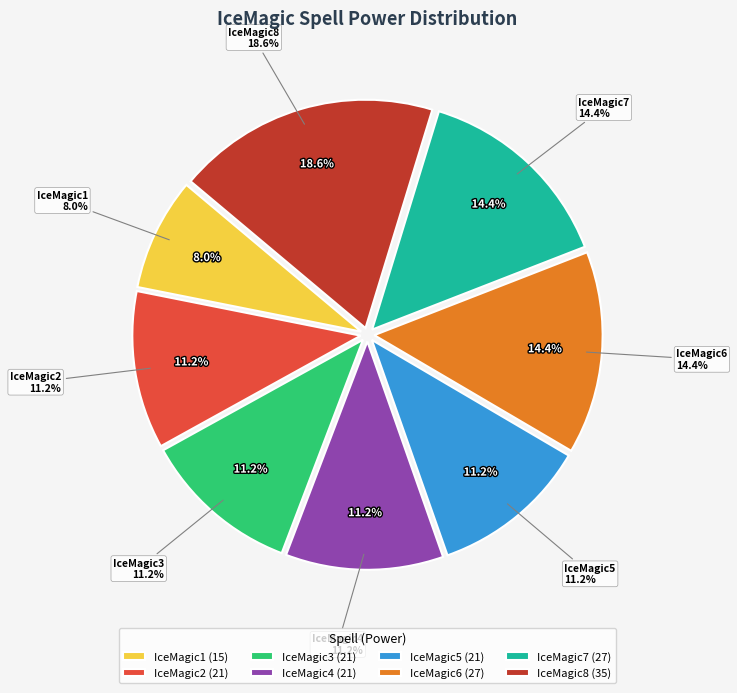

Approximately how many times larger is the value at IceMagic5 compared to IceMagic2?

1.0